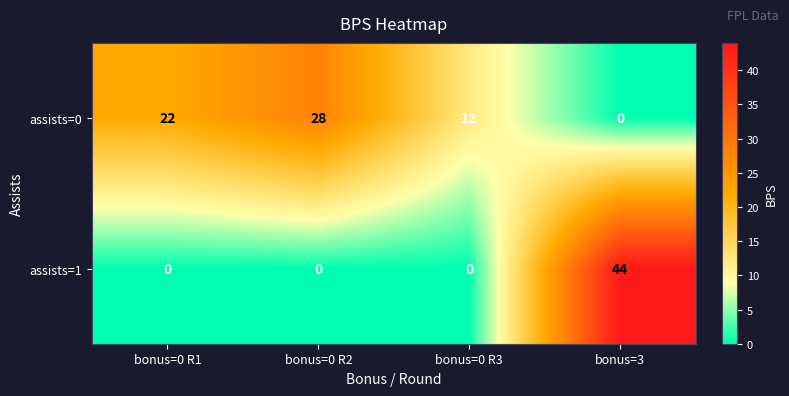

What is the difference between the assists=1 values at bonus=0 R3 and bonus=3?

44